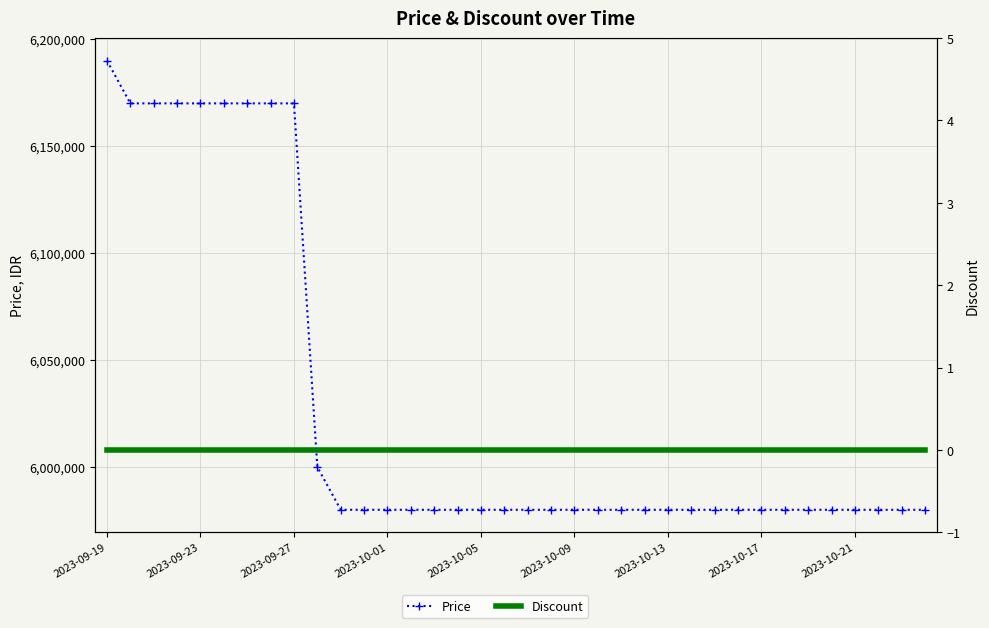

True or false: Price and Discount intersect in this chart.

False